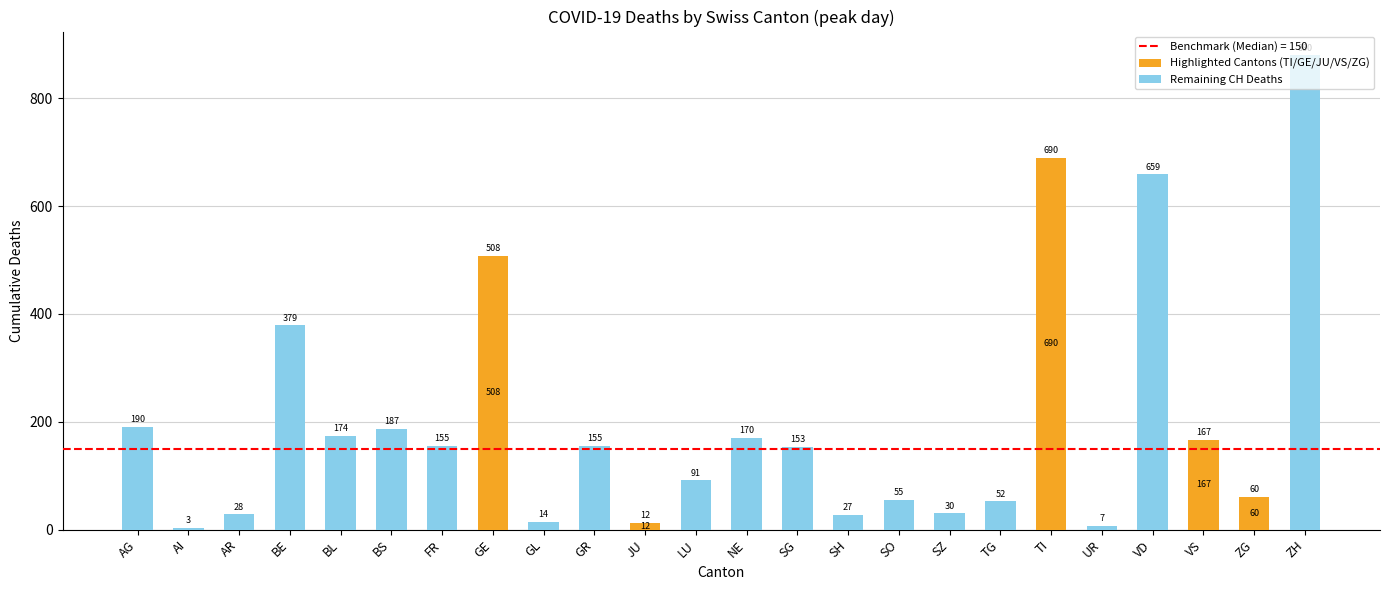

The value of Highlighted Cantons (TI/GE/JU/VS/ZG) at VD is 0. True or false?

True